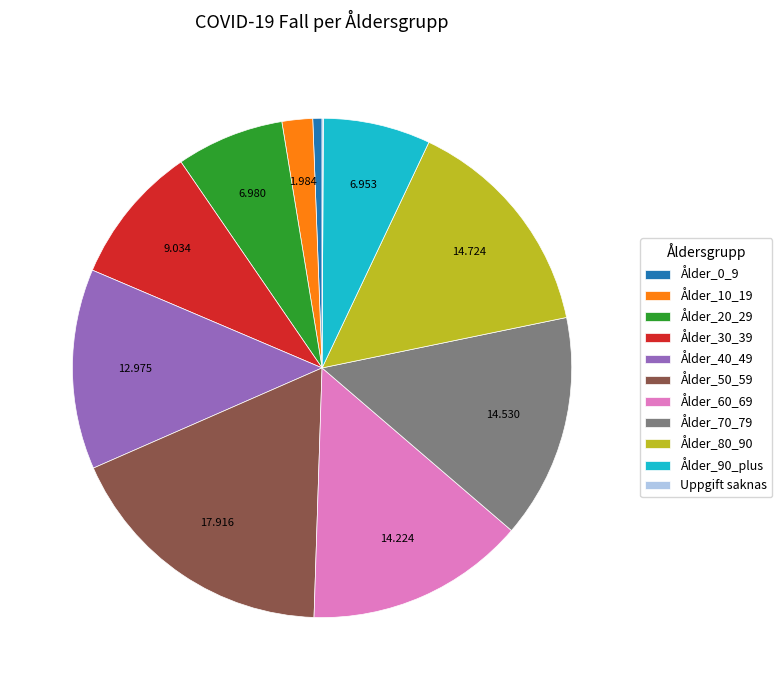

Is there any slice that represents more than half of the pie?

No